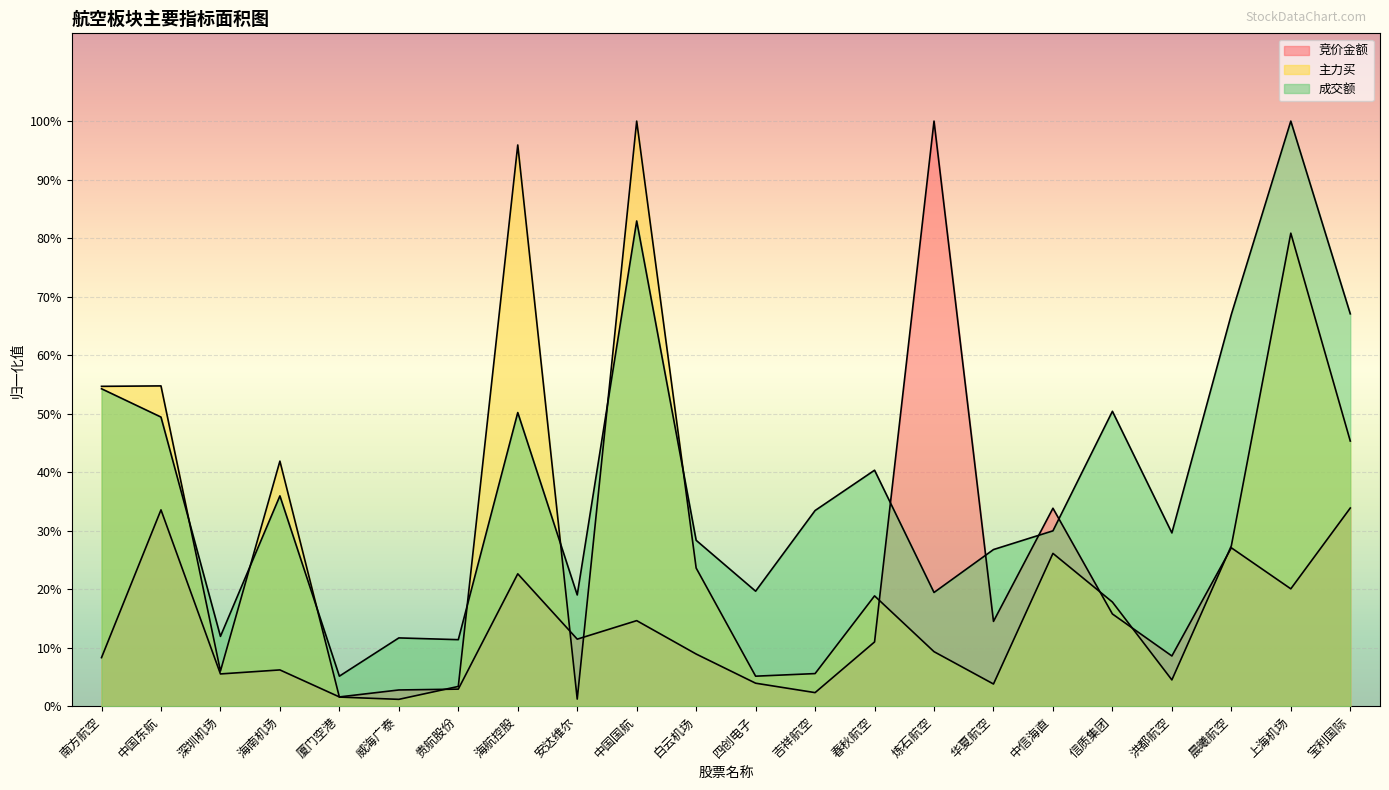

Which label corresponds to the smallest value in the chart?

威海广泰